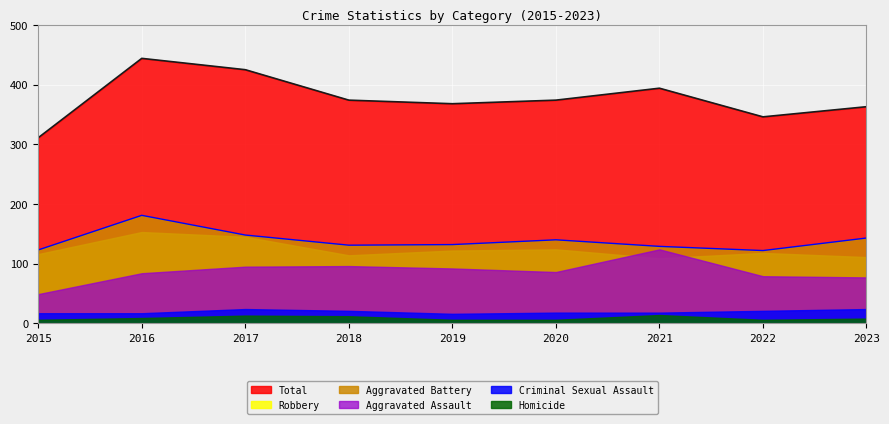

What is the spread (max minus min) of values at 2015?

305